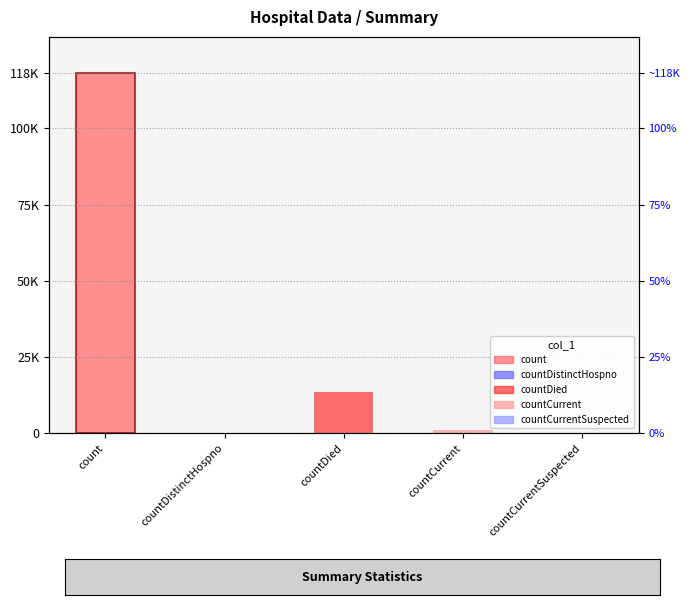

Reading left to right, transcribe all the data shown in this chart.

118180	0	13623	950	0